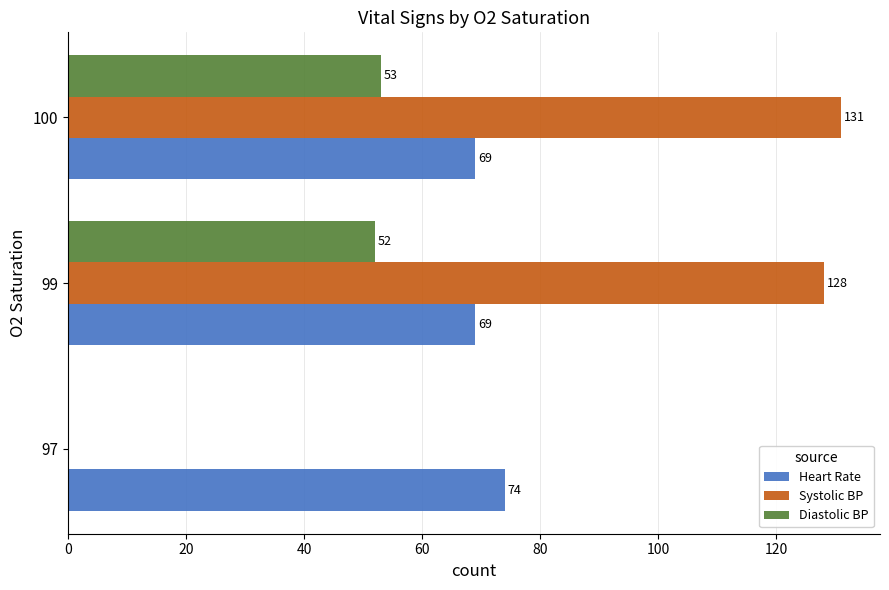

How many distinct data groups are displayed?

3